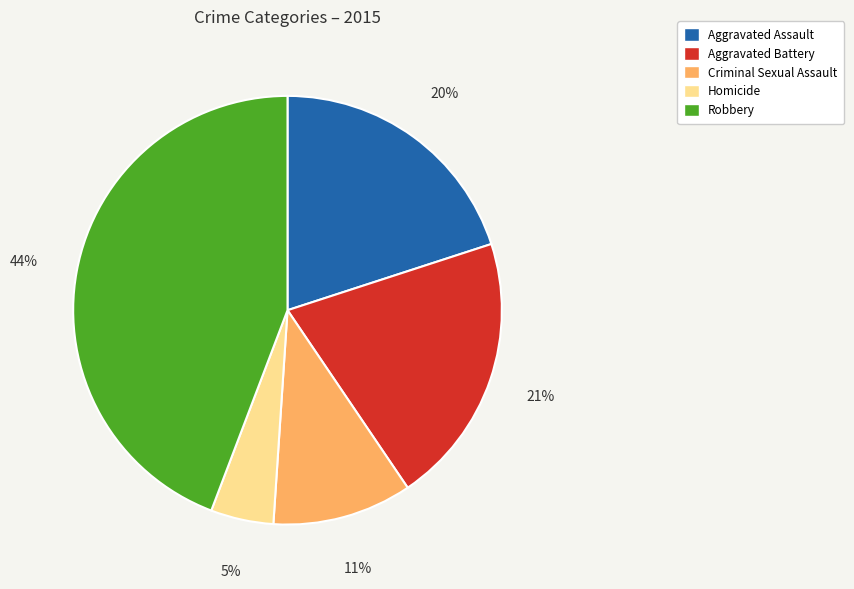

Which slice is the smallest?

Homicide